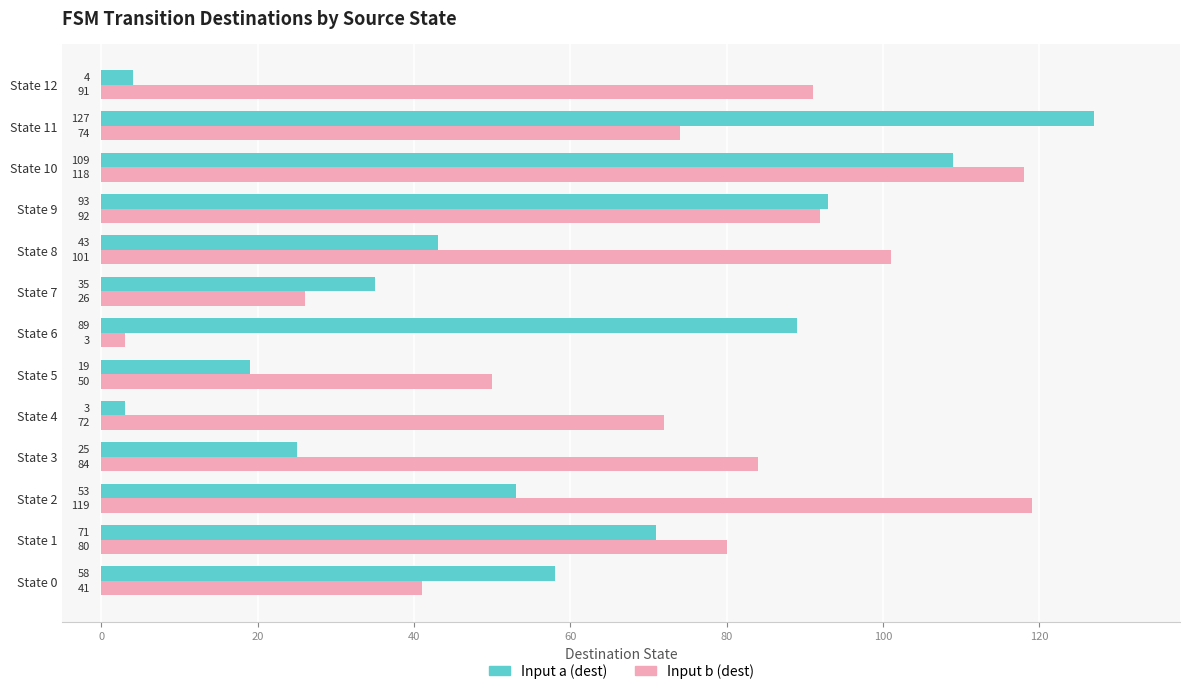

Which label corresponds to the largest value in the chart?

State 11